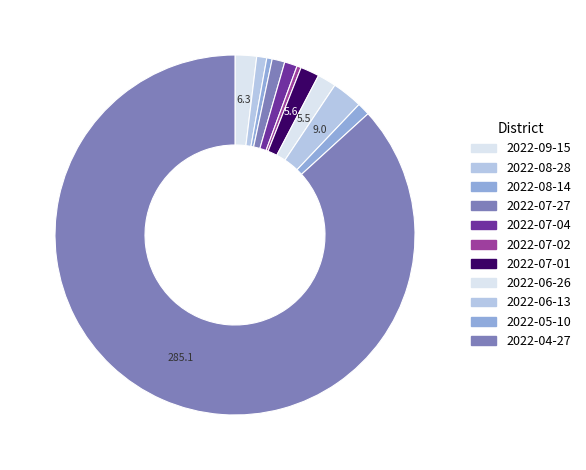

What percentage is NOT represented by 2022-09-15?

98.1%